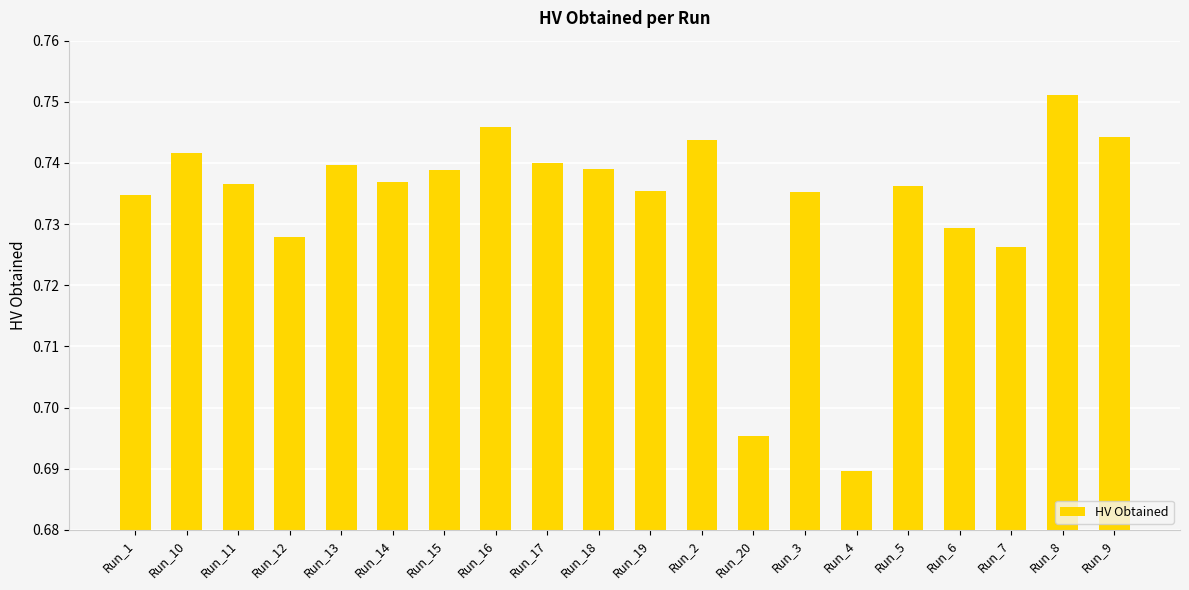

True or false: the data shows 0.3 at Run_9.

False